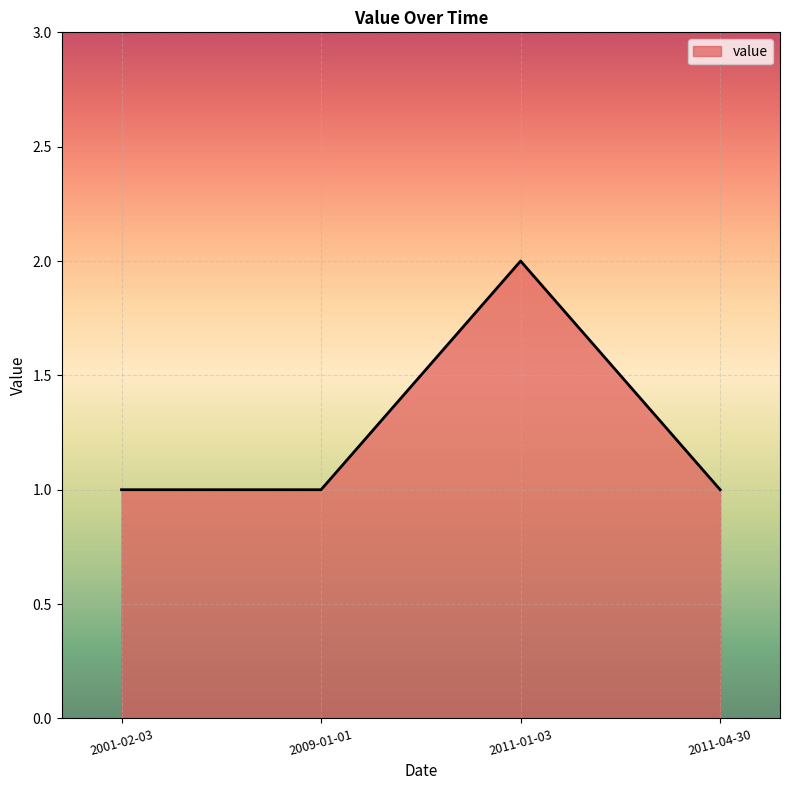

True or false: the data shows 2 at 2009-01-01.

False